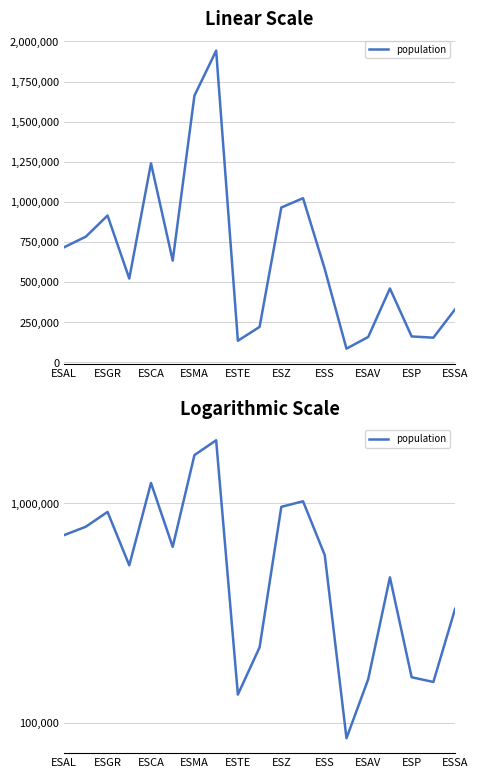

What position from the left is ESMA?

7